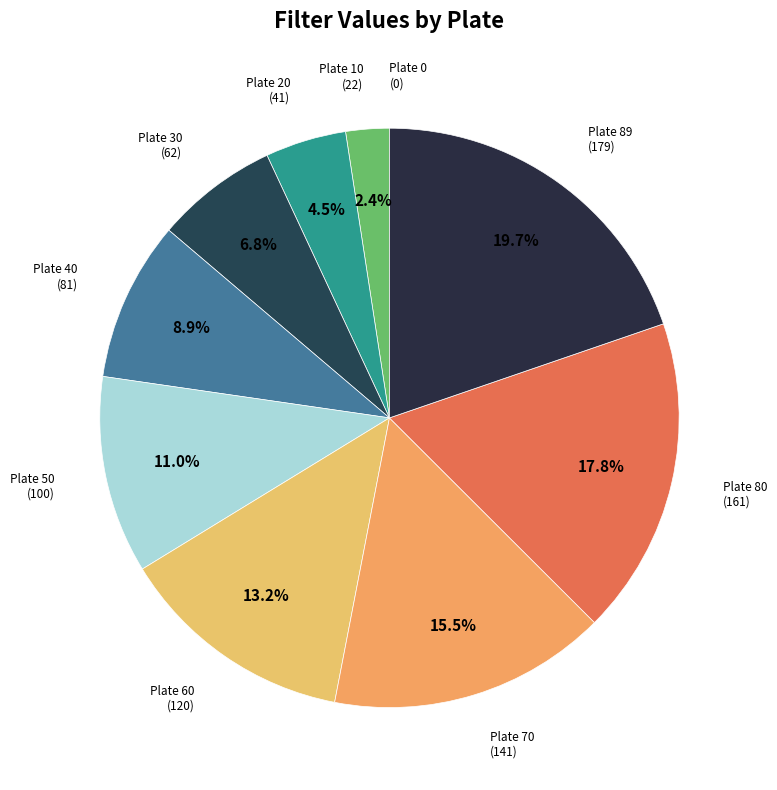

Combined, do Plate 89 and Plate 10 account for over 50%?

No